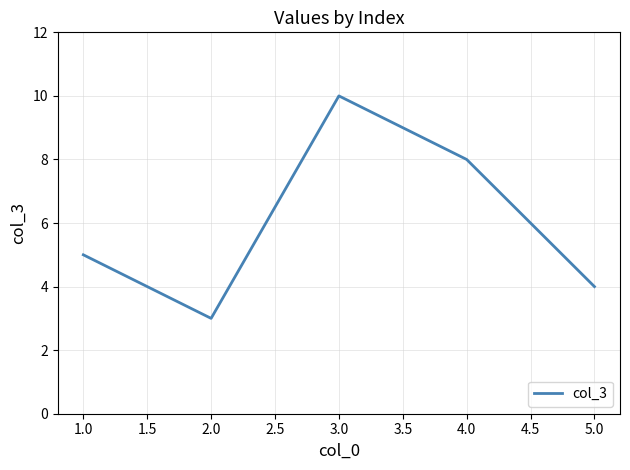

Is it true that the value at 1.0 is 1?

False